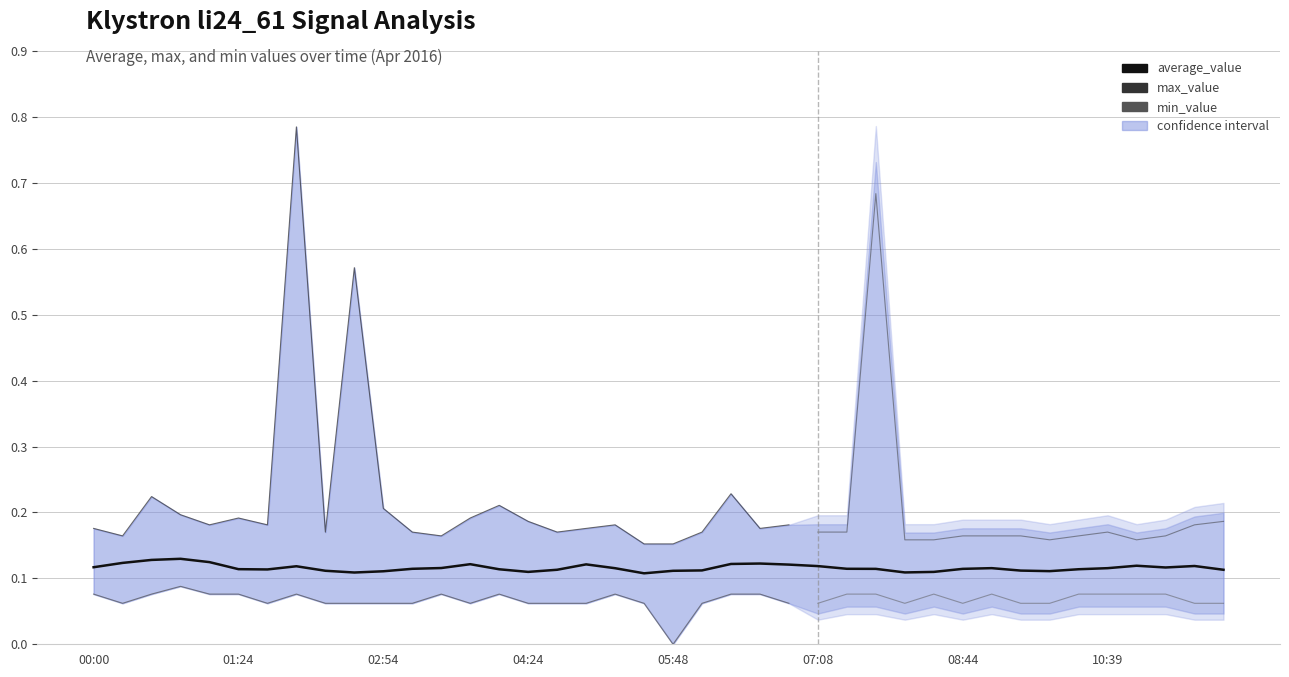

What is the difference between the min_value values at 05:48 and 03:36?

0.1